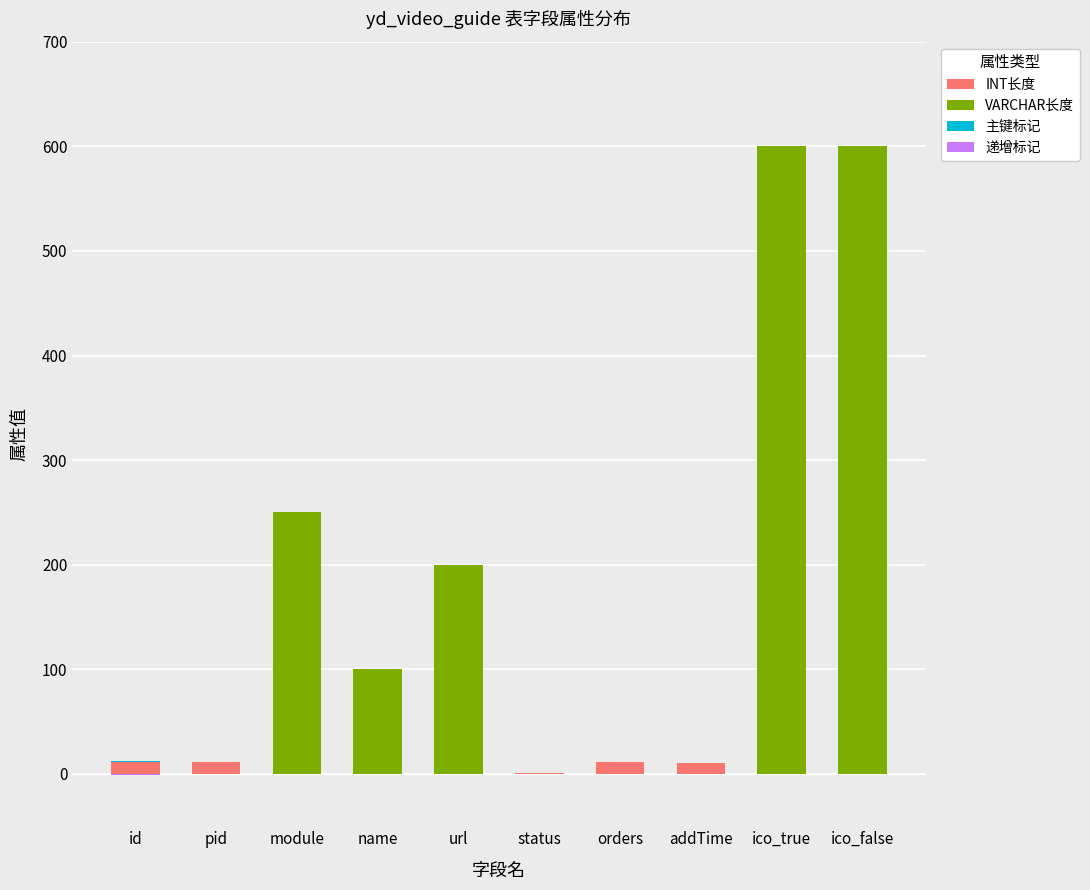

How many values in the 主键标记 series exceed 0?

1